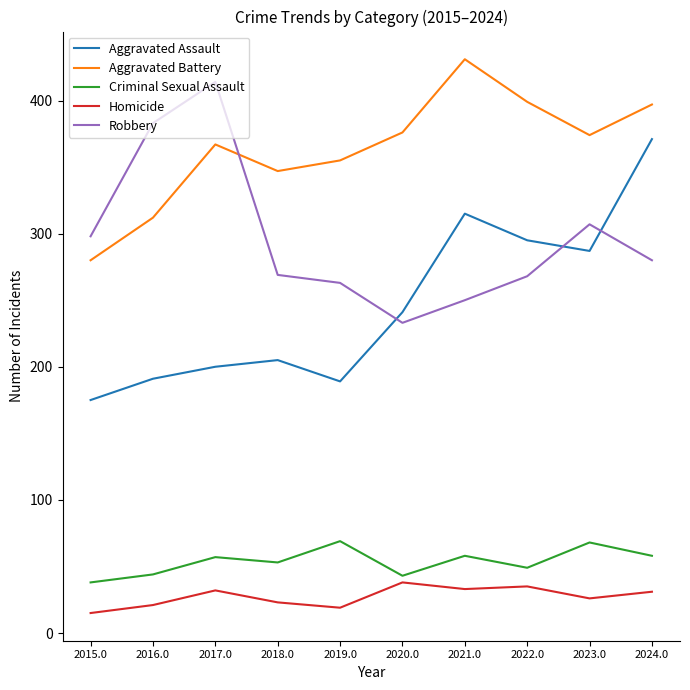

How many intersections are there between Robbery and Aggravated Battery?

1